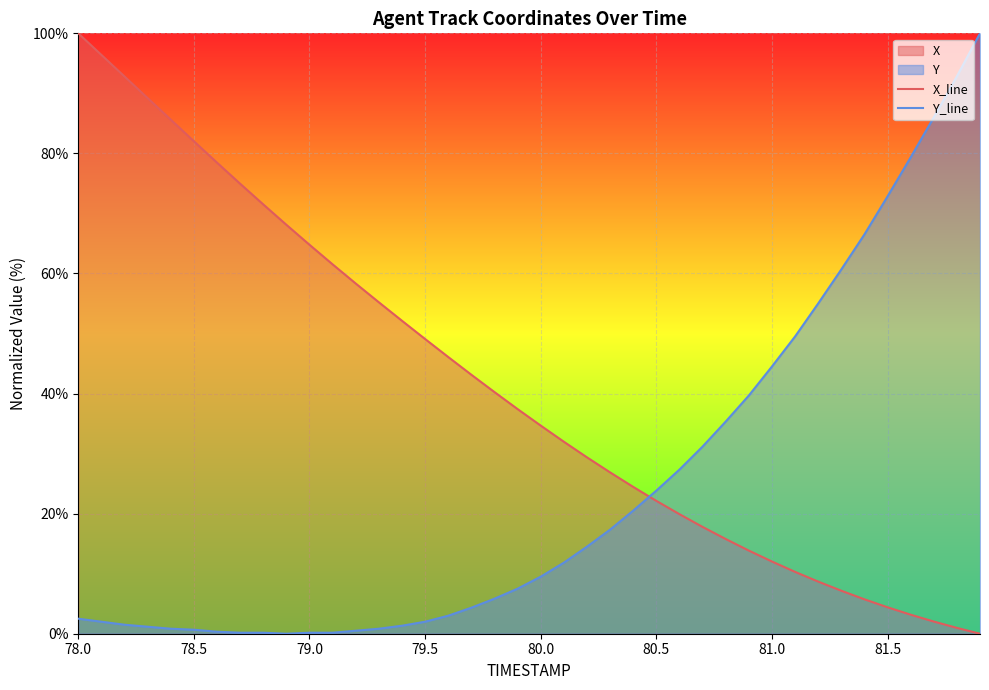

How many intersections are there between Y_line and X_line?

1